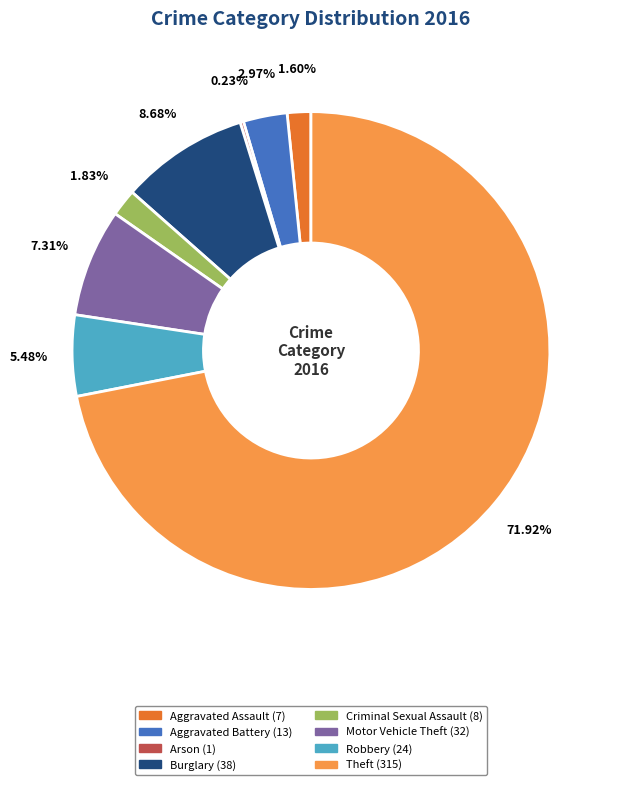

Which has a higher value, Burglary or Theft?

Theft